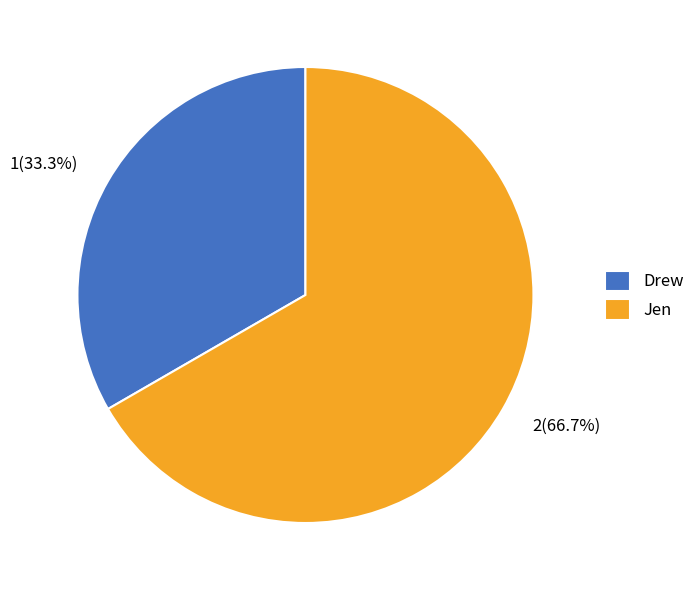

Between Jen and Drew, which is larger?

Jen